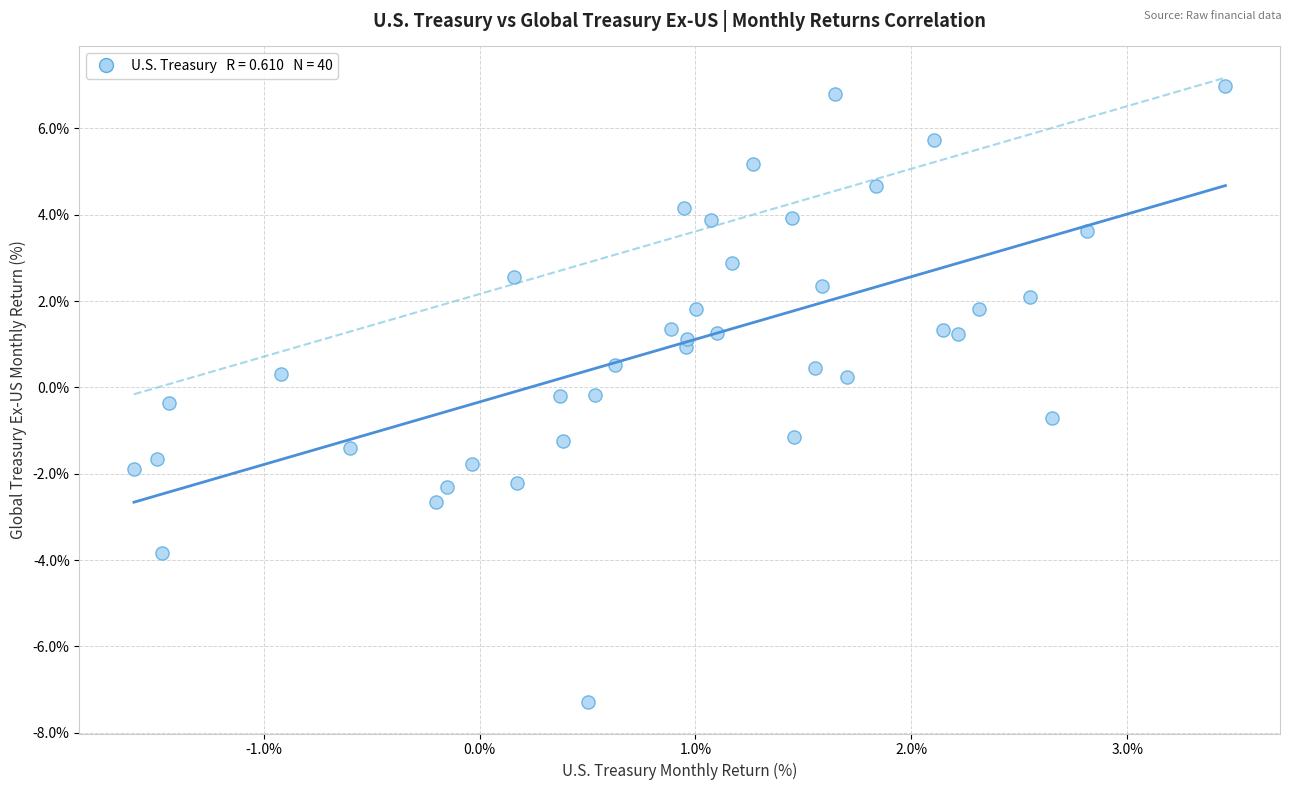

What is the range of Y values (max minus min)?

14.3